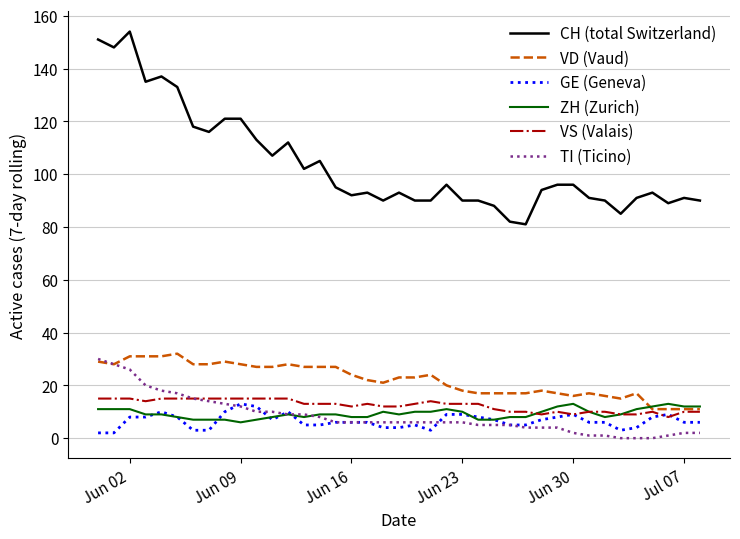

What is the minimum value for VS (Valais)?

8